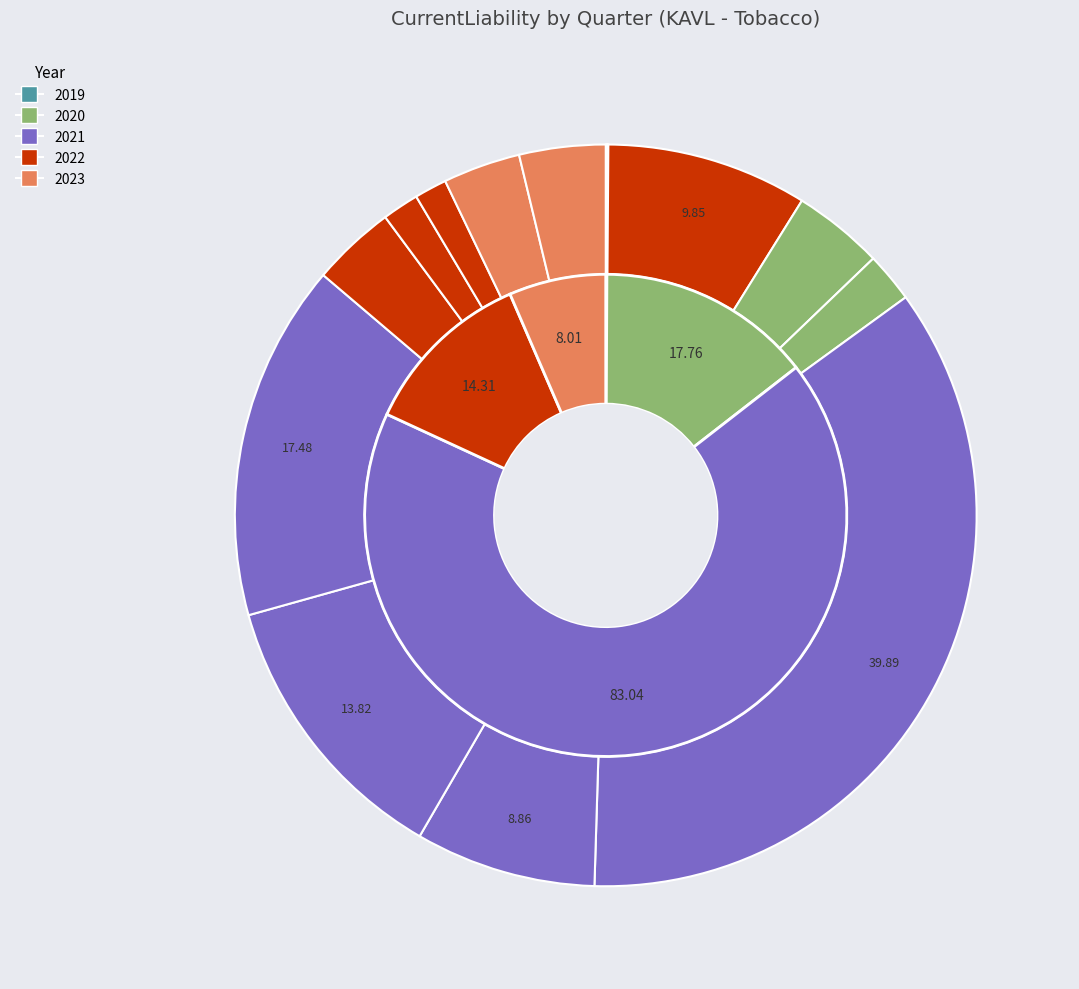

To the nearest percent, what is the difference between the 2019Q4 and 2020Q4 slice percentages?

4%